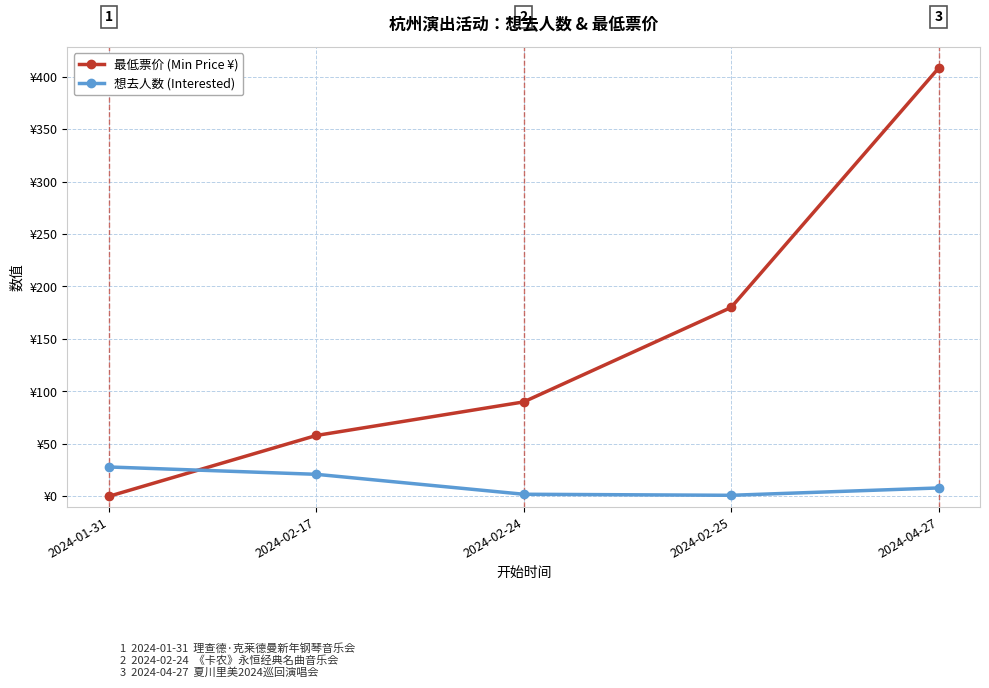

Reading left to right, transcribe all the data shown in this chart.

最低票价 (Min Price ¥): 0	58	90	180	408
想去人数 (Interested): 28	21	2	1	8